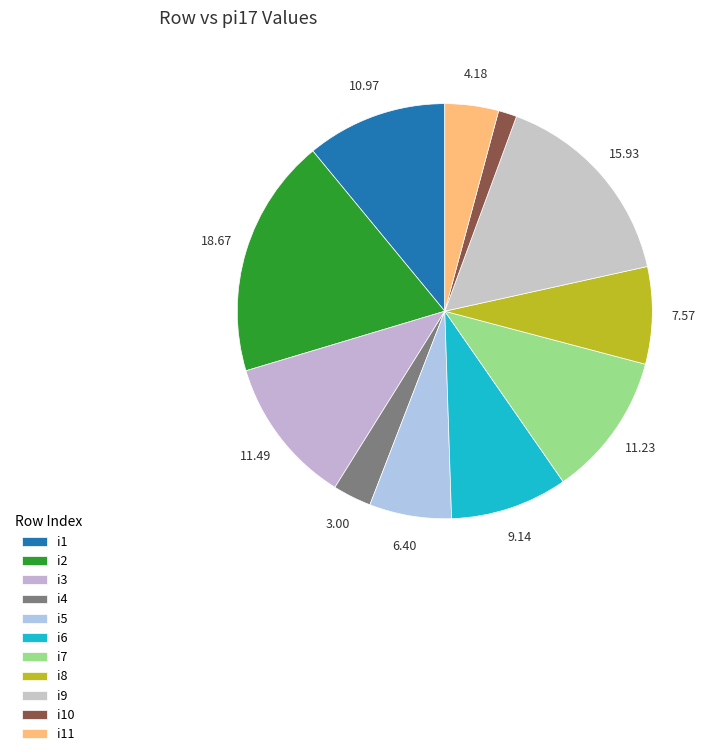

To the nearest percent, what portion does i11 represent?

4%